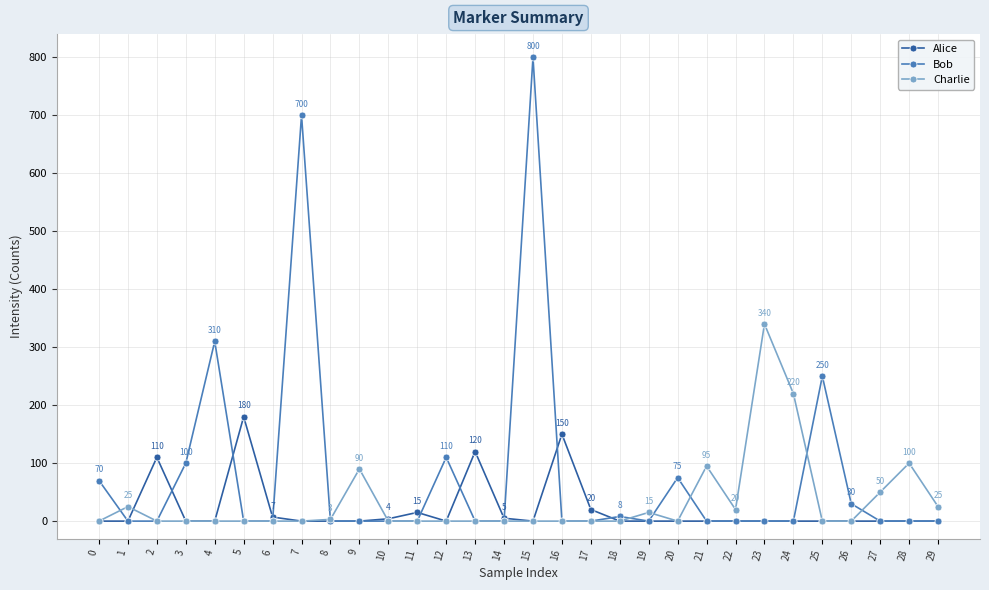

True or false: Bob has a value of 310 at 4.

True